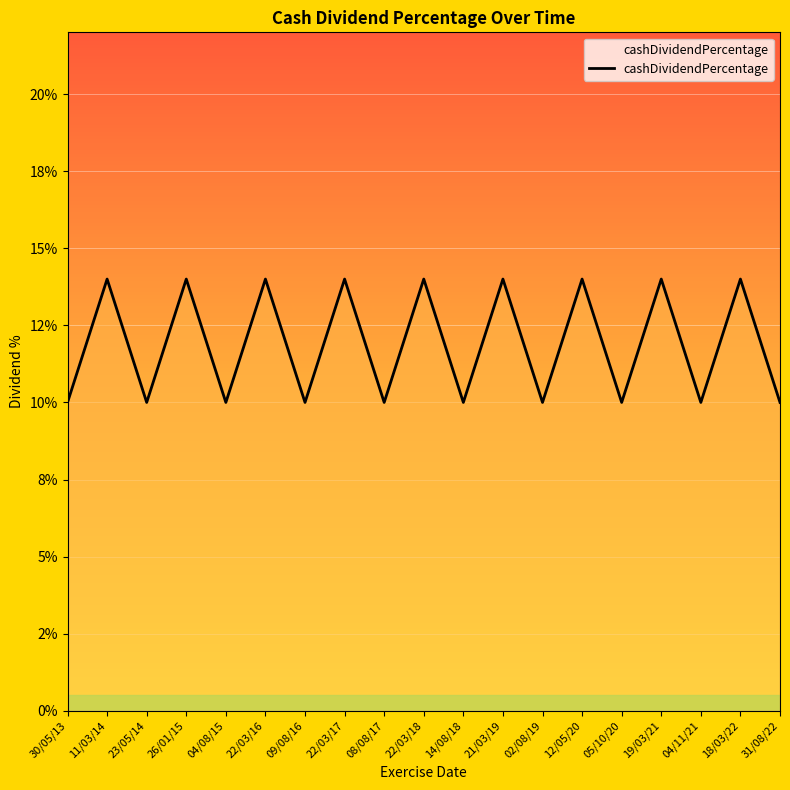

How many points are lower than both their immediate neighbors (excluding endpoints)?

8